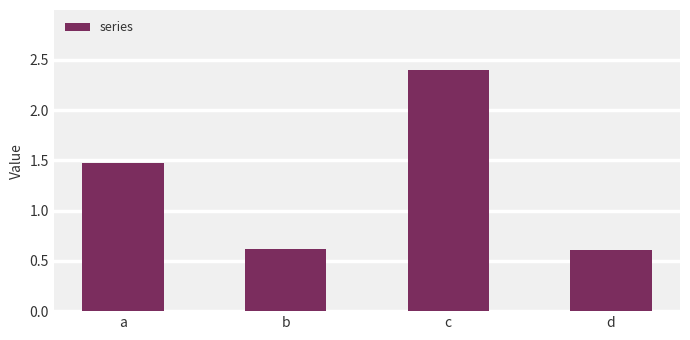

Are the bars grouped side by side (vs. stacked)?

No